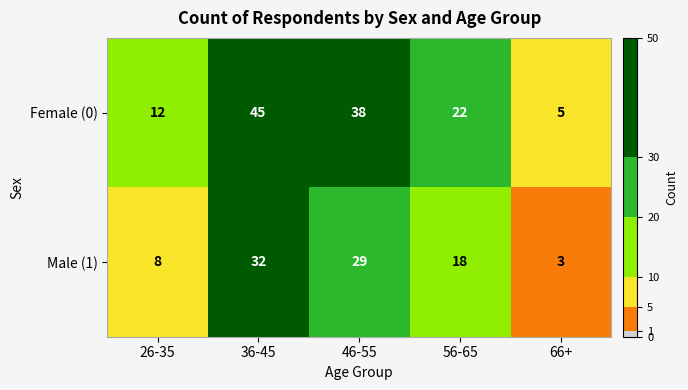

What is the sum of the Female (0) values at 36-45 and 56-65?

67